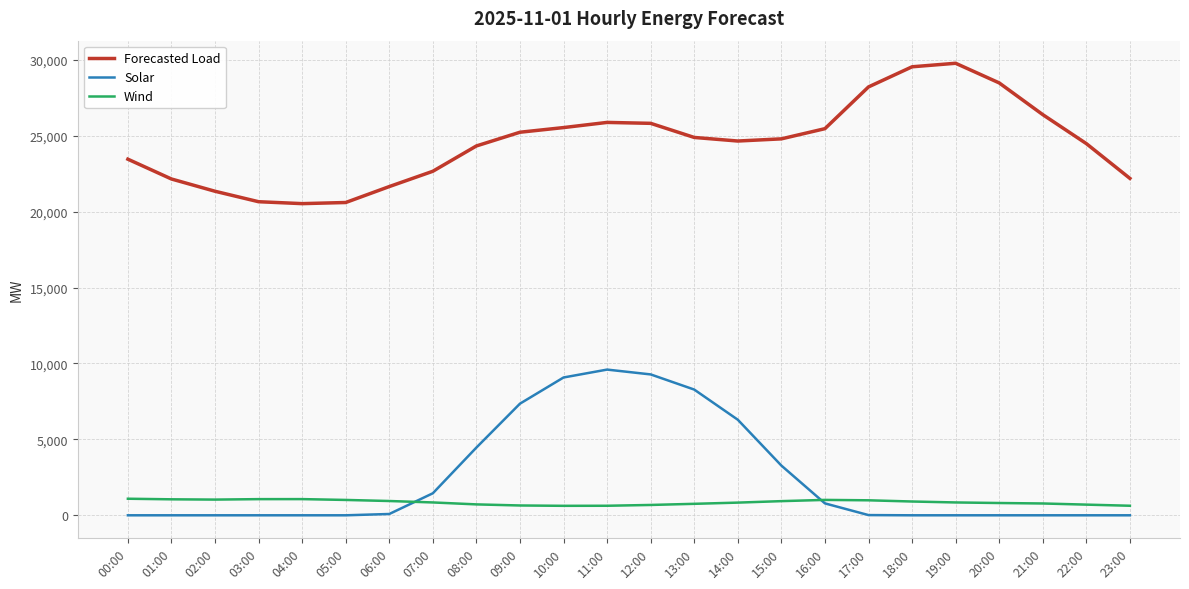

The Solar series shows 9280.0 at 12:00. True or false?

True